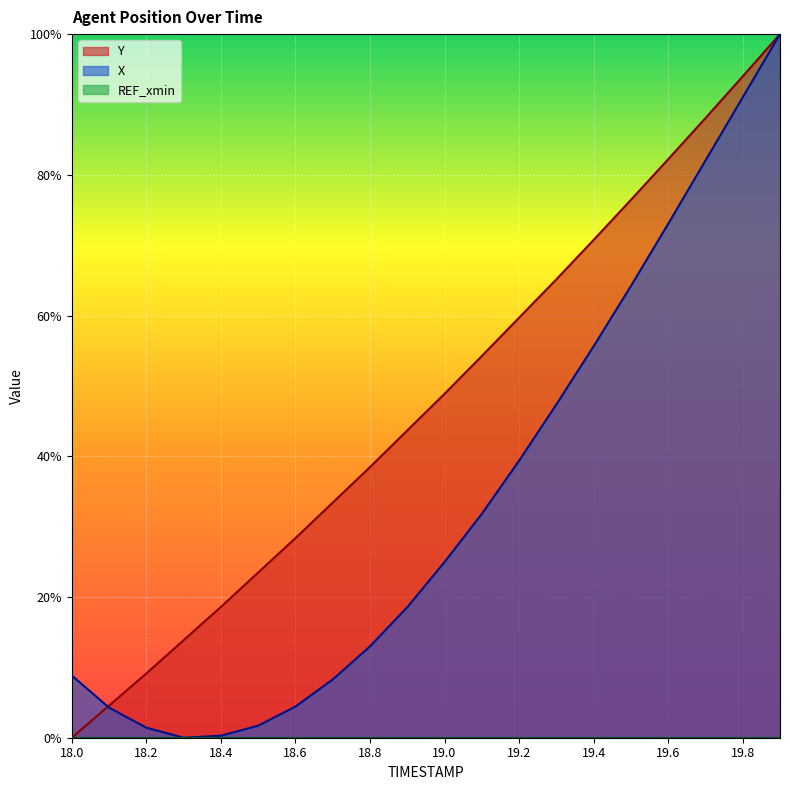

Reading left to right, transcribe all the data shown in this chart.

Y: 0.0	0.0	0.1	0.1	0.2	0.2	0.3	0.3	0.4	0.4	0.5	0.5	0.6	0.7	0.7	0.8	0.8	0.9	0.9	1.0
X: 0.1	0.0	0.0	0.0	0.0	0.0	0.0	0.1	0.1	0.2	0.2	0.3	0.4	0.5	0.6	0.6	0.7	0.8	0.9	1.0